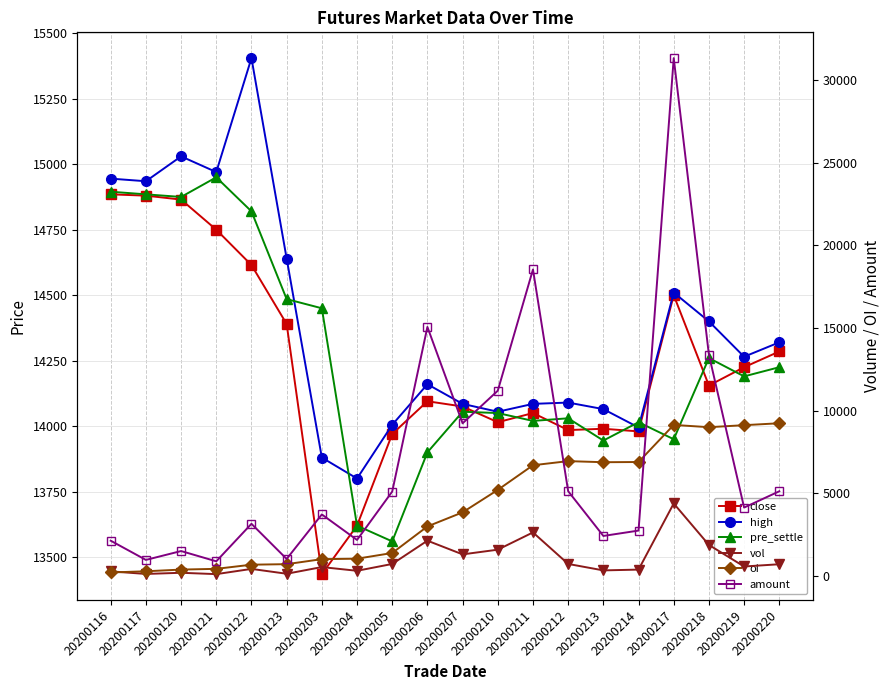

Between 20200203 and 20200219, which series saw the biggest shift?

oi